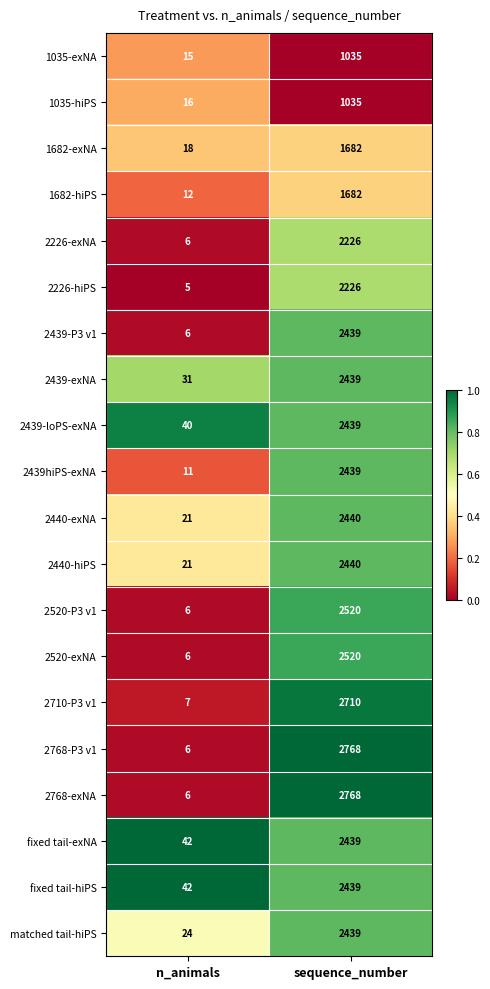

What is the approximate value of matched tail-hiPS at n_animals, to the nearest 10?

20